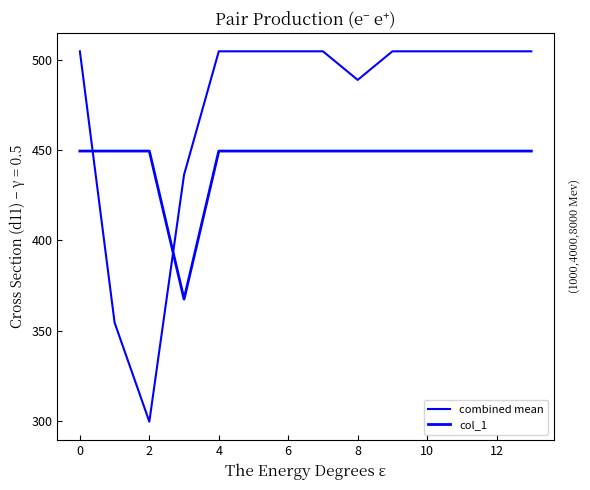

Is this an area chart (filled region under the line)?

No